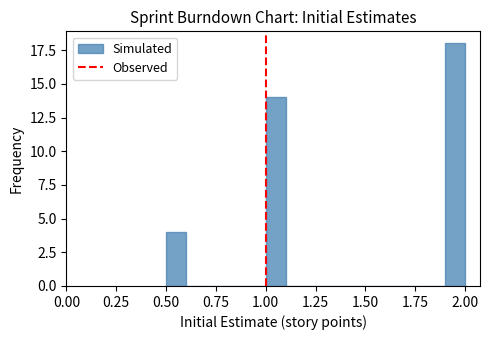

Read against the x-axis, roughly where is the centre of the tallest bar?

1.95